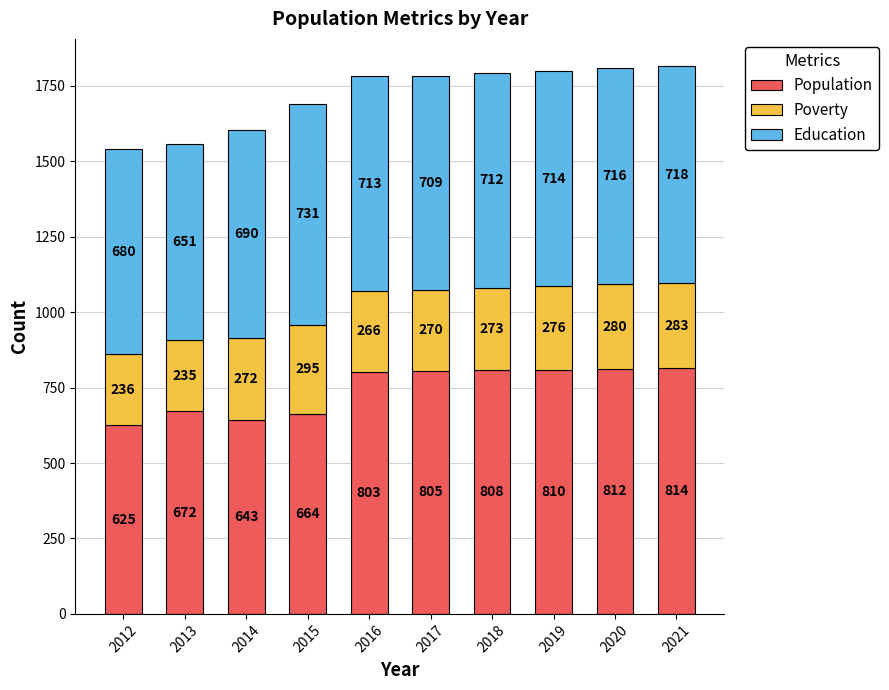

Does the chart contain any negative values?

No